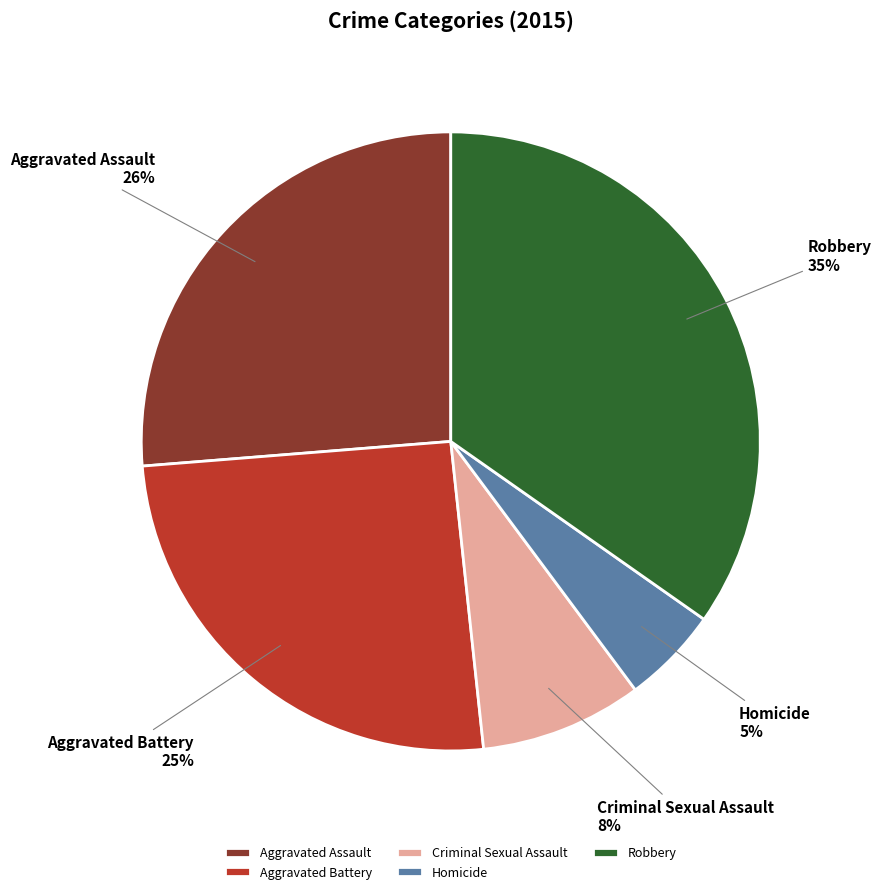

How many slices are in this pie chart?

5